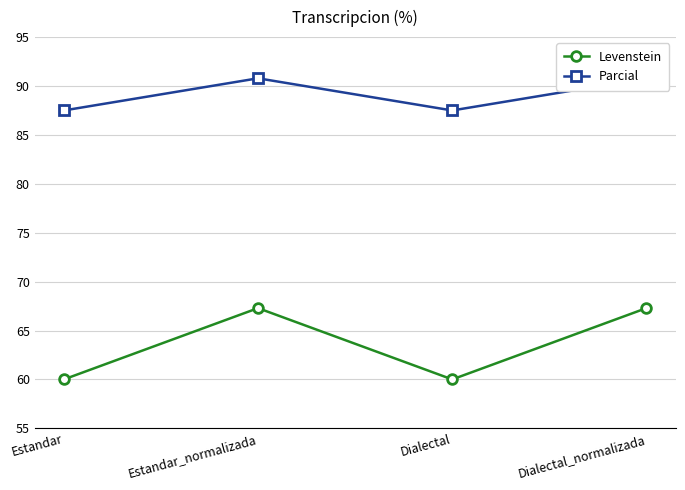

Is this an area chart (filled region under the line)?

No